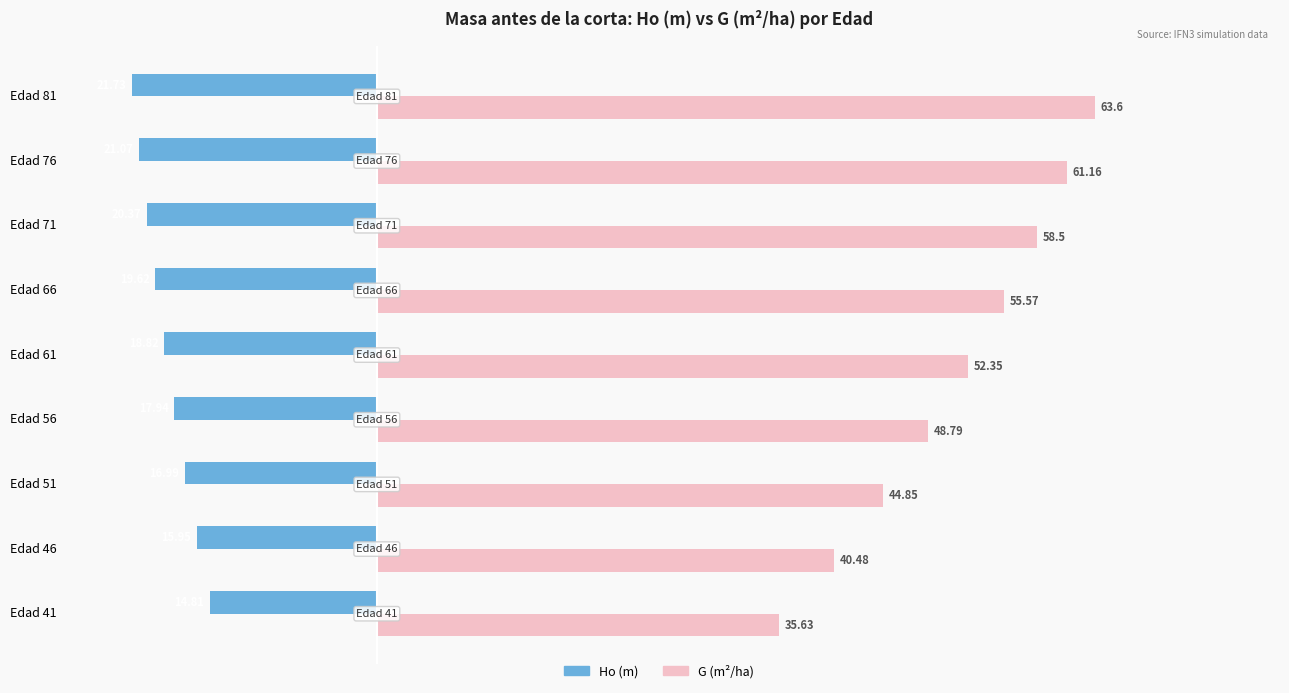

What is the spread (max minus min) of values at Edad 51?

61.8